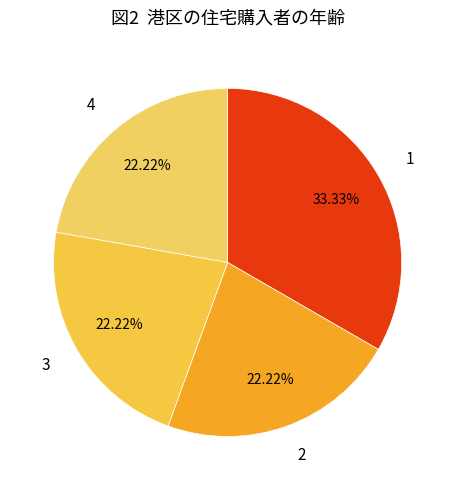

Is the sum of 1 and 2 greater than half?

Yes